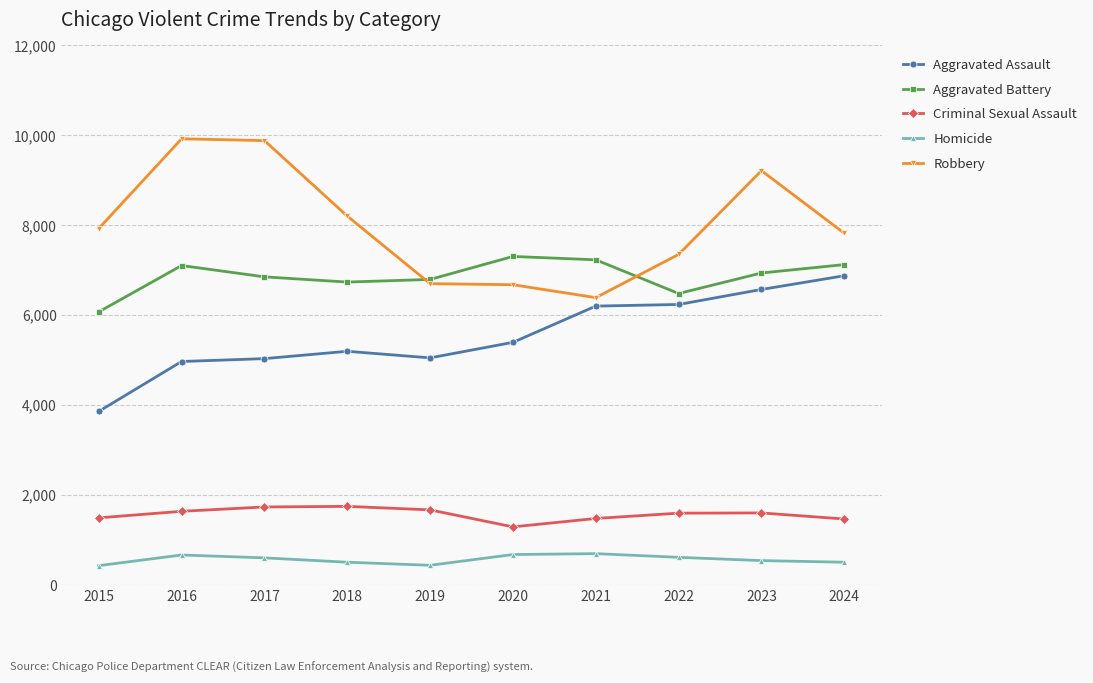

The value of Aggravated Battery at 2018 is 3241. True or false?

False